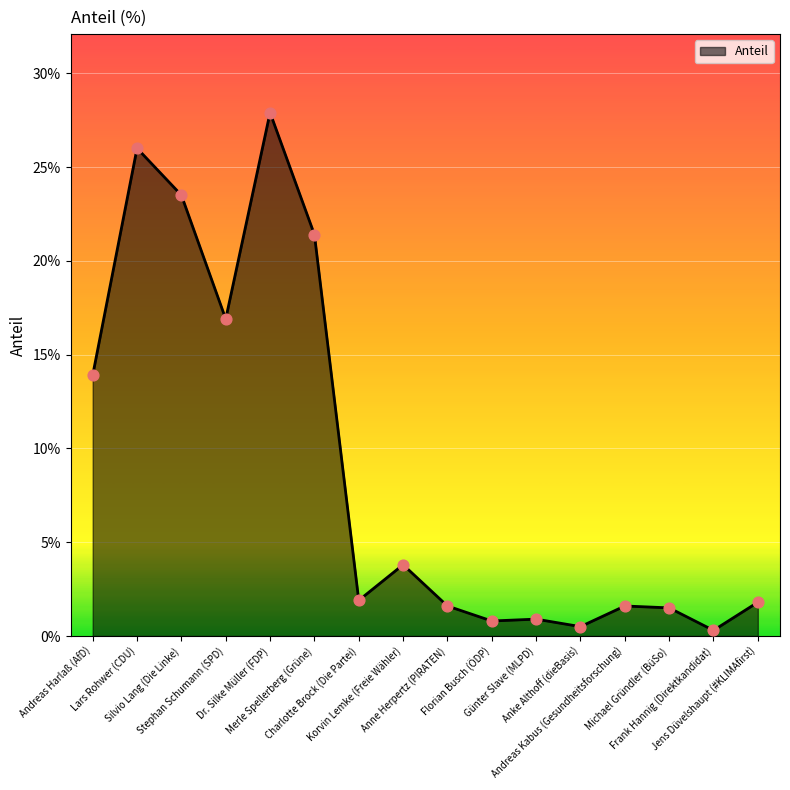

What is the ratio of the value at Jens Düvelshaupt (#KLIMAfirst) to the value at Dr. Silke Müller (FDP)?

0.1